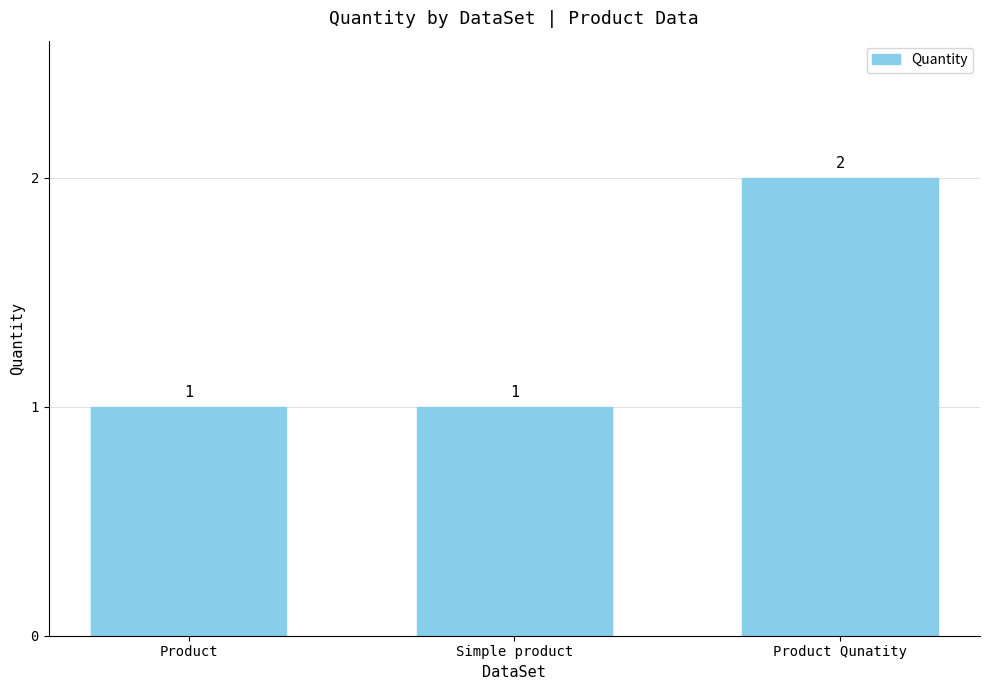

What is the minimum value shown in the chart?

1